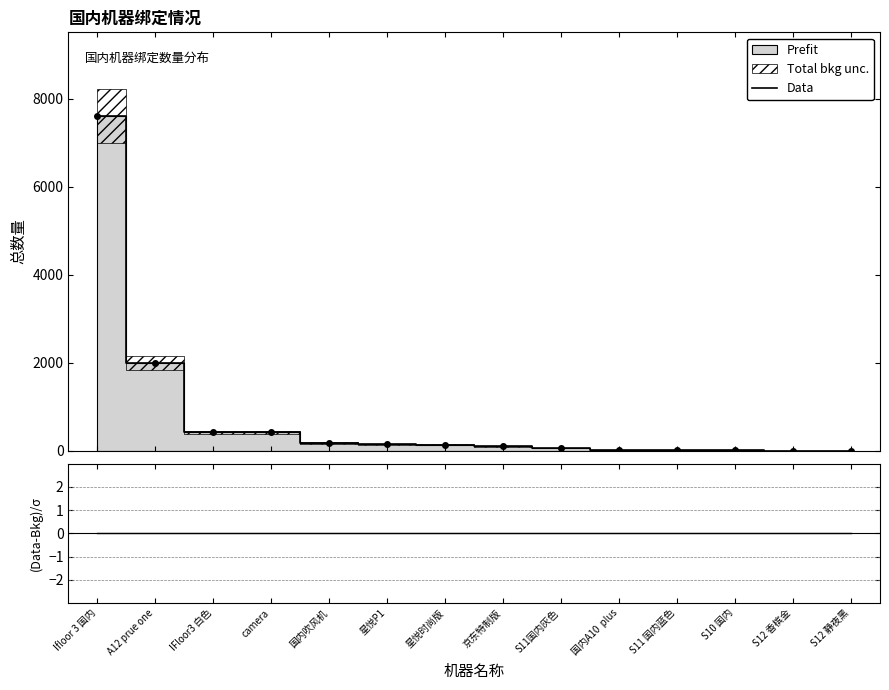

True or false: Data and (Data-Bkg)/σ cross at least once.

False